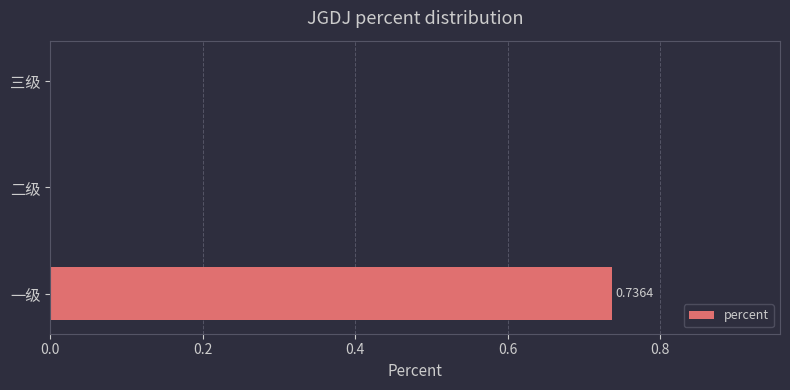

Which category has the highest value across all series?

一级